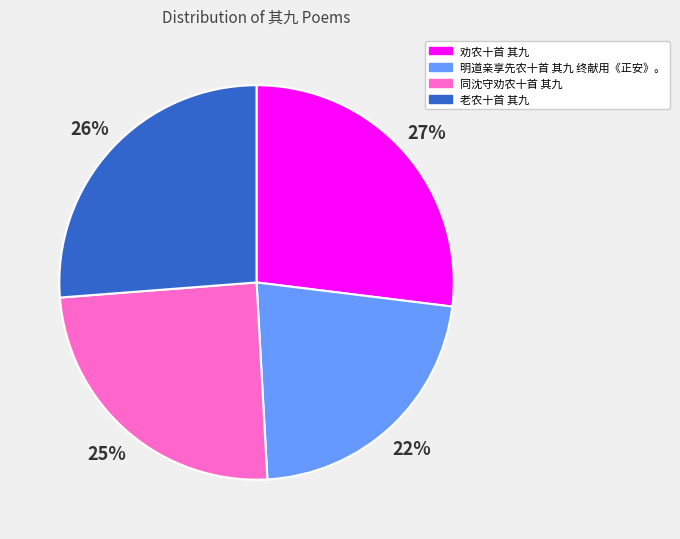

Is there any slice that represents more than half of the pie?

No